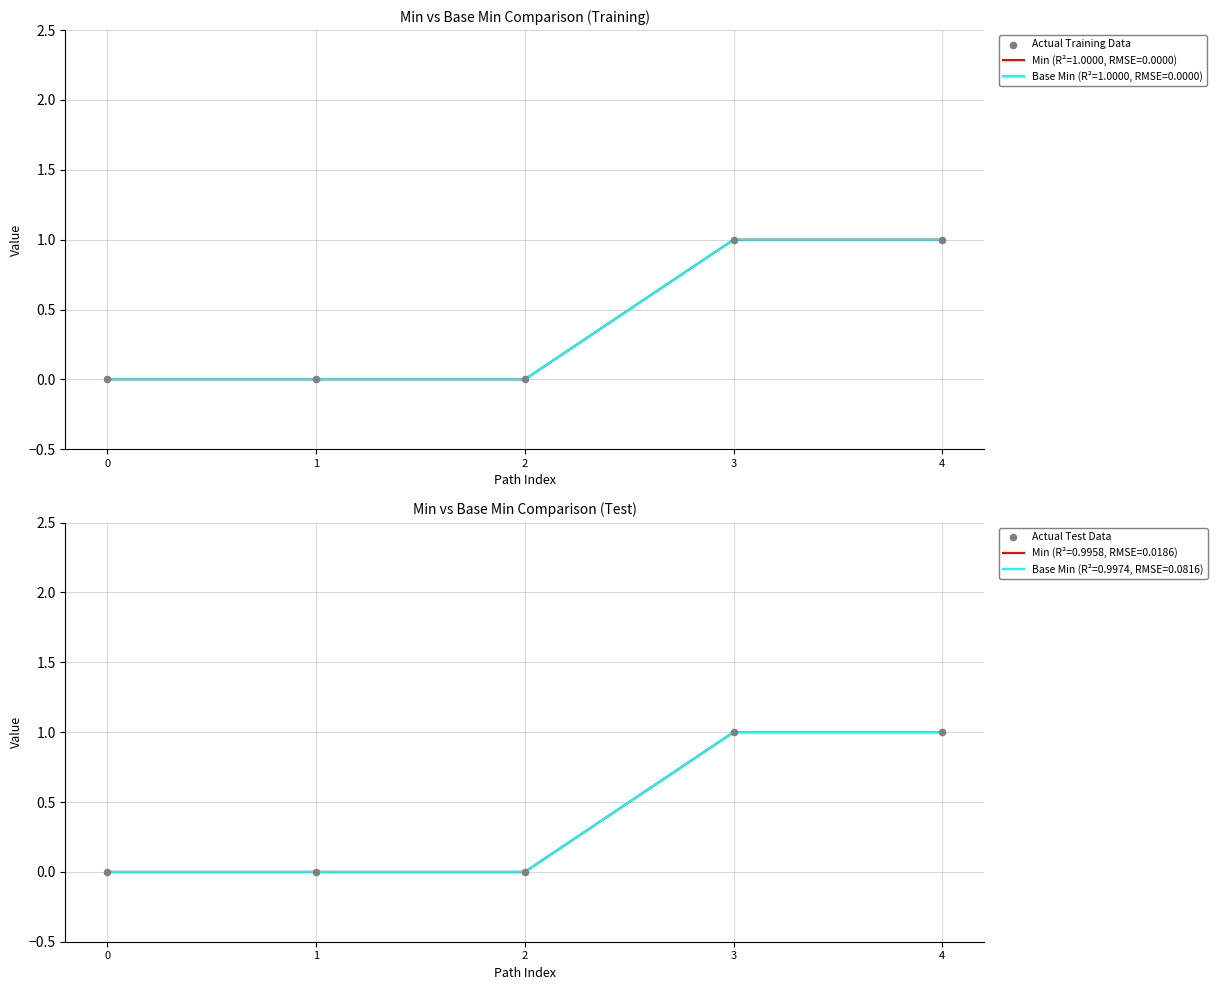

At how many categories does at least one series exceed 0?

2